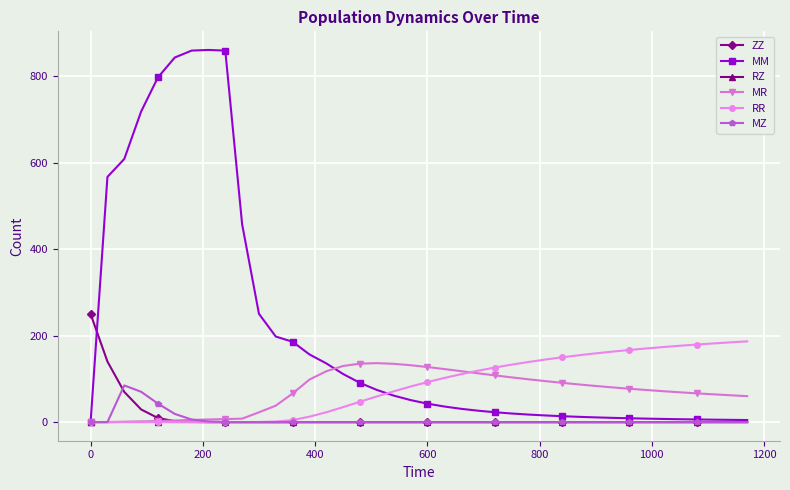

After their last crossing, which series has the higher values: RZ or ZZ?

RZ